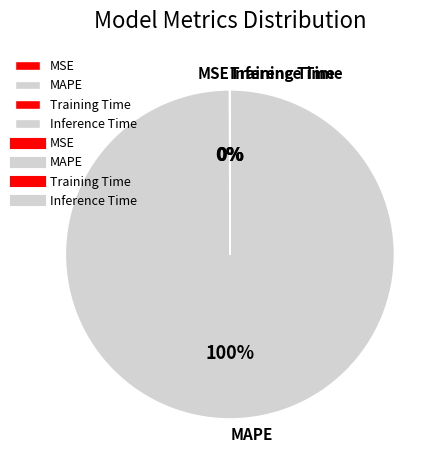

To the nearest percent, what portion does MAPE represent?

100%